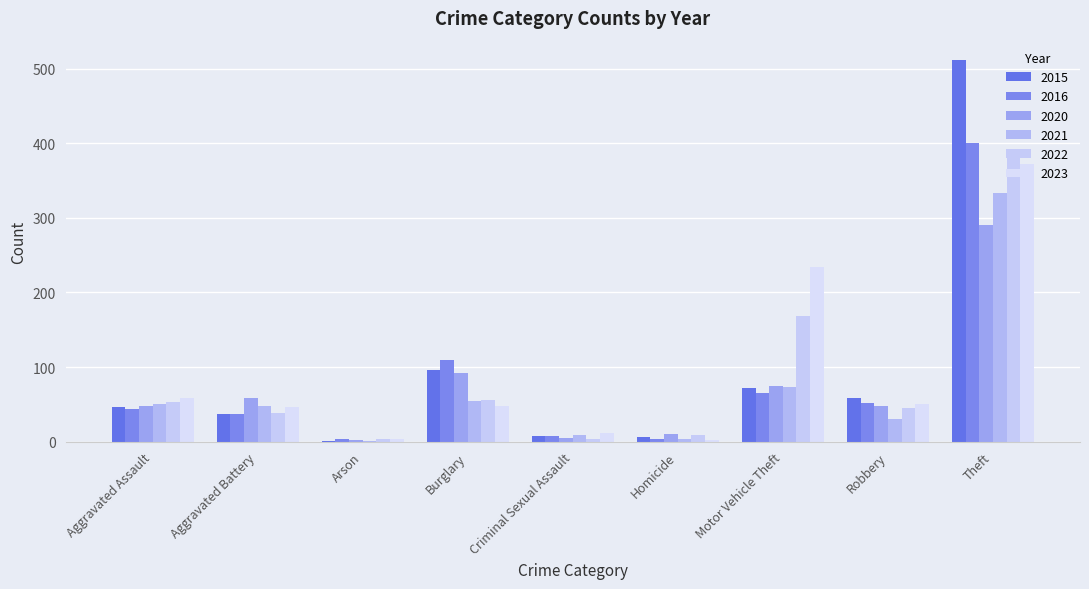

Are the bars grouped side by side (vs. stacked)?

Yes